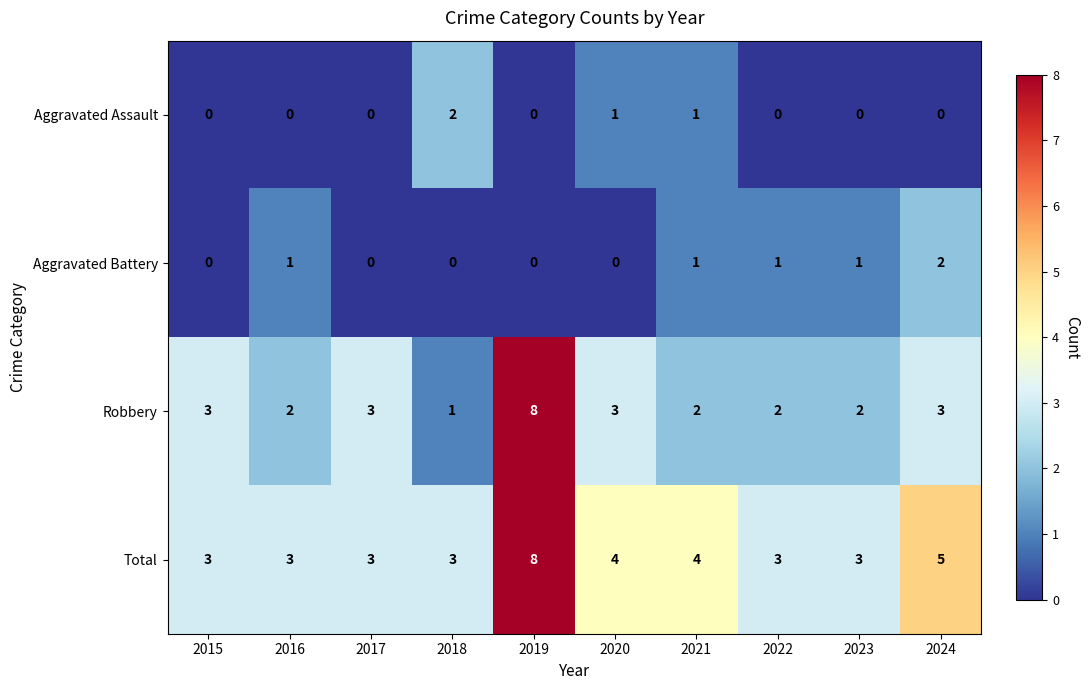

What is the greatest value displayed?

8